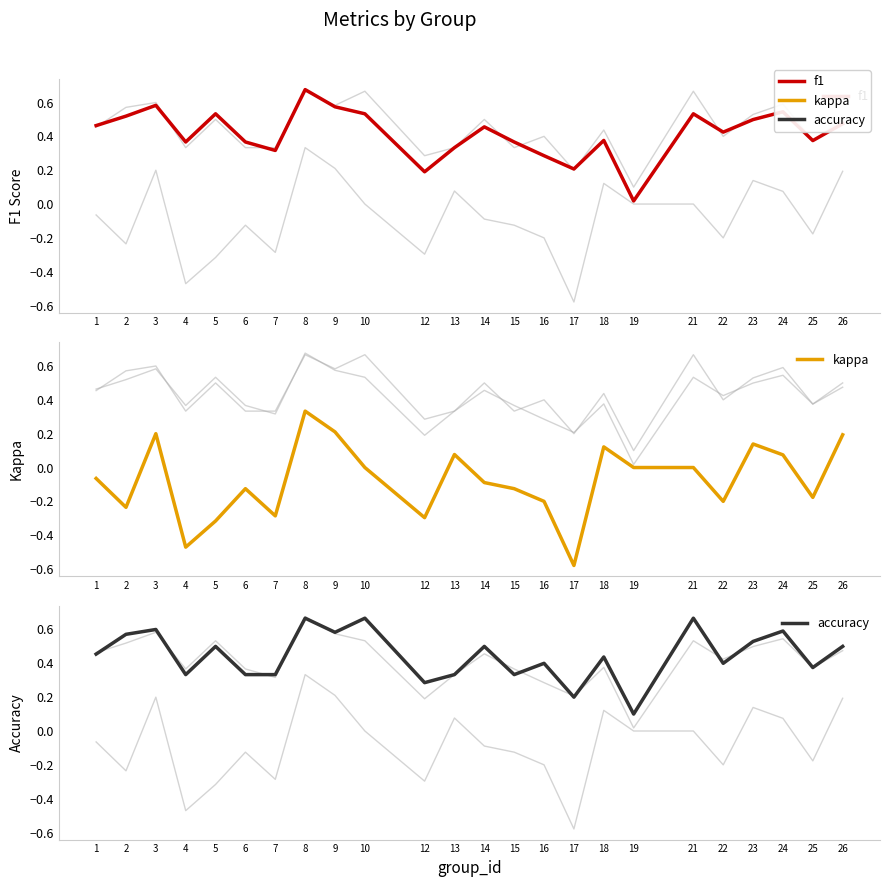

Between 16 and 4, which is larger?

4